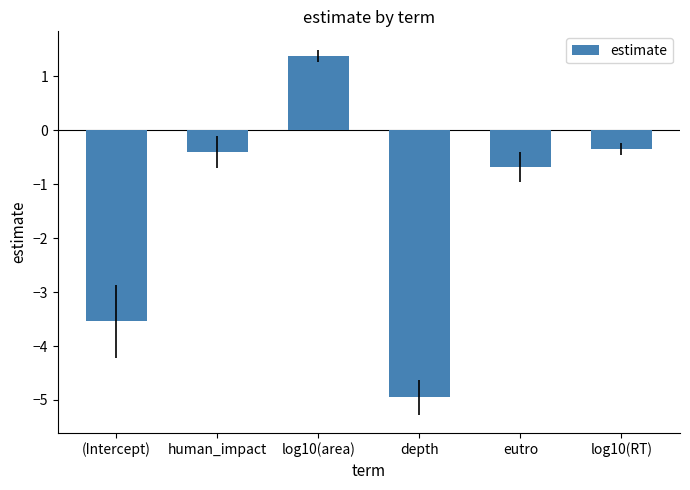

What is the sum of the values at eutro and log10(area)?

0.7